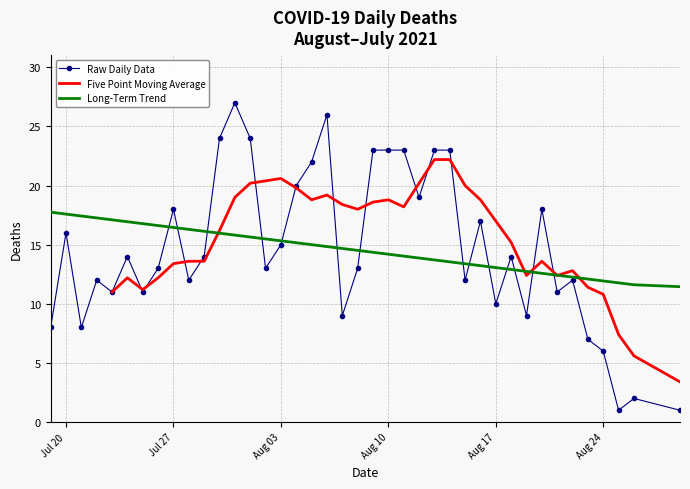

What is the maximum value for Raw Daily Data?

27.0